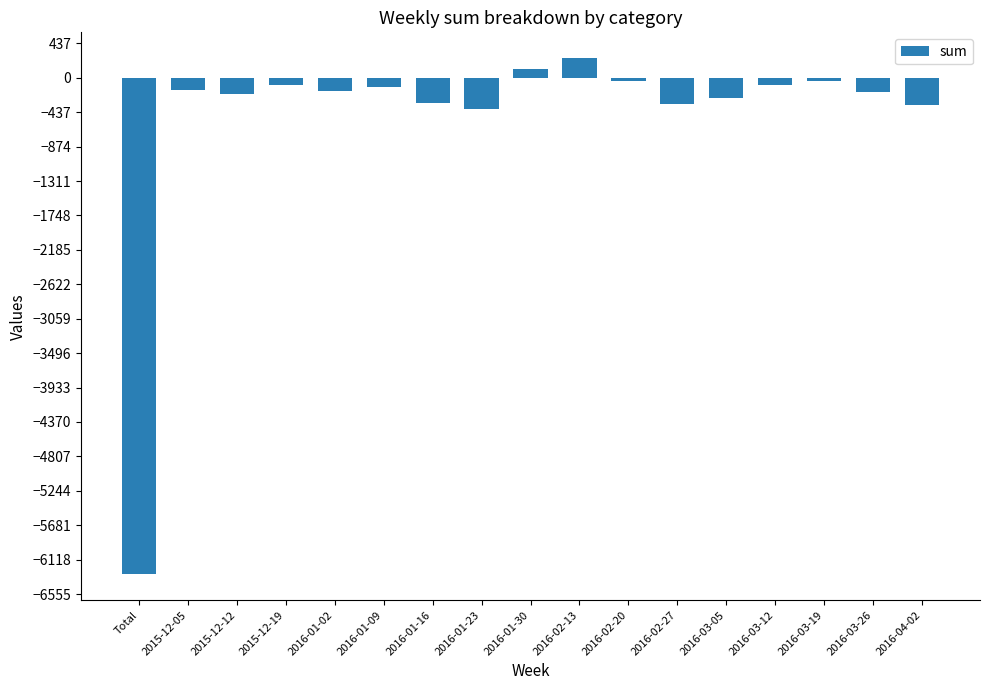

How many series are shown in this chart?

1